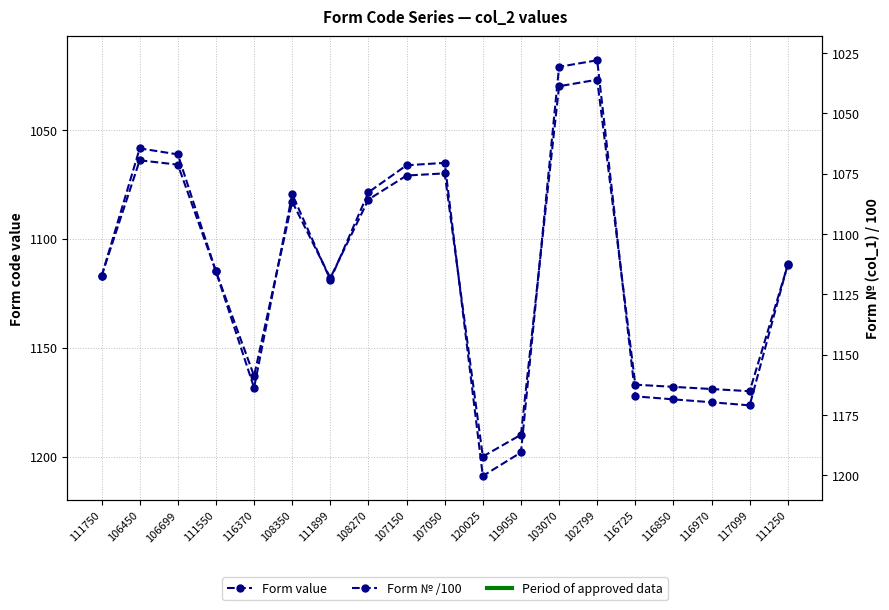

Reading right to left, transcribe all the data shown in this chart.

Form value: 111250=1112.0	117099=1170.0	116970=1169.0	116850=1168.0	116725=1167.0	102799=1027.0	103070=1030.0	119050=1190.0	120025=1200.0	107050=1070.0	107150=1071.0	108270=1082.0	111899=1118.0	108350=1083.0	116370=1163.0	111550=1115.0	106699=1066.0	106450=1064.0	111750=1117.0
Form № /100: 111250=1112.5	117099=1171.0	116970=1169.7	116850=1168.5	116725=1167.2	102799=1028.0	103070=1030.7	119050=1190.5	120025=1200.2	107050=1070.5	107150=1071.5	108270=1082.7	111899=1119.0	108350=1083.5	116370=1163.7	111550=1115.5	106699=1067.0	106450=1064.5	111750=1117.5